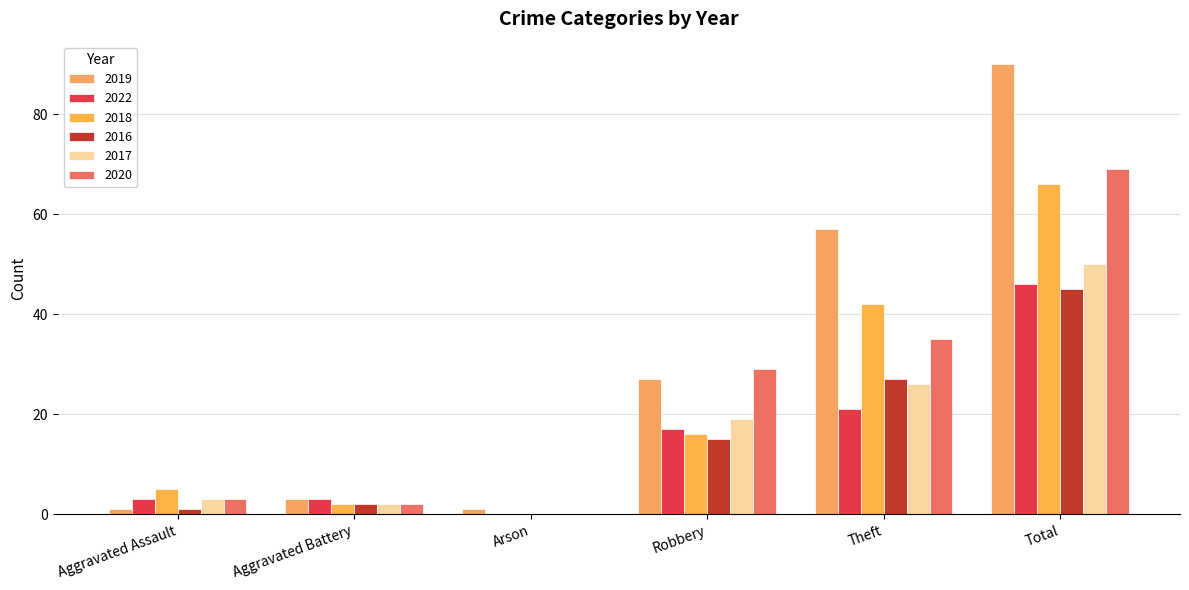

Are the bars grouped side by side (vs. stacked)?

Yes